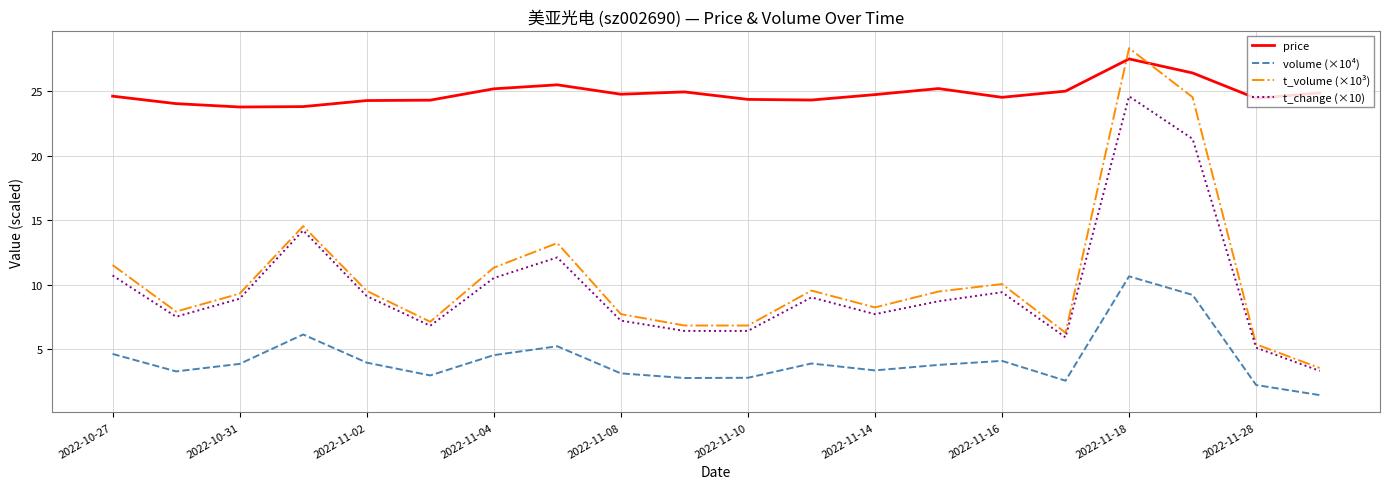

What is the lowest value of the price series?

23.8